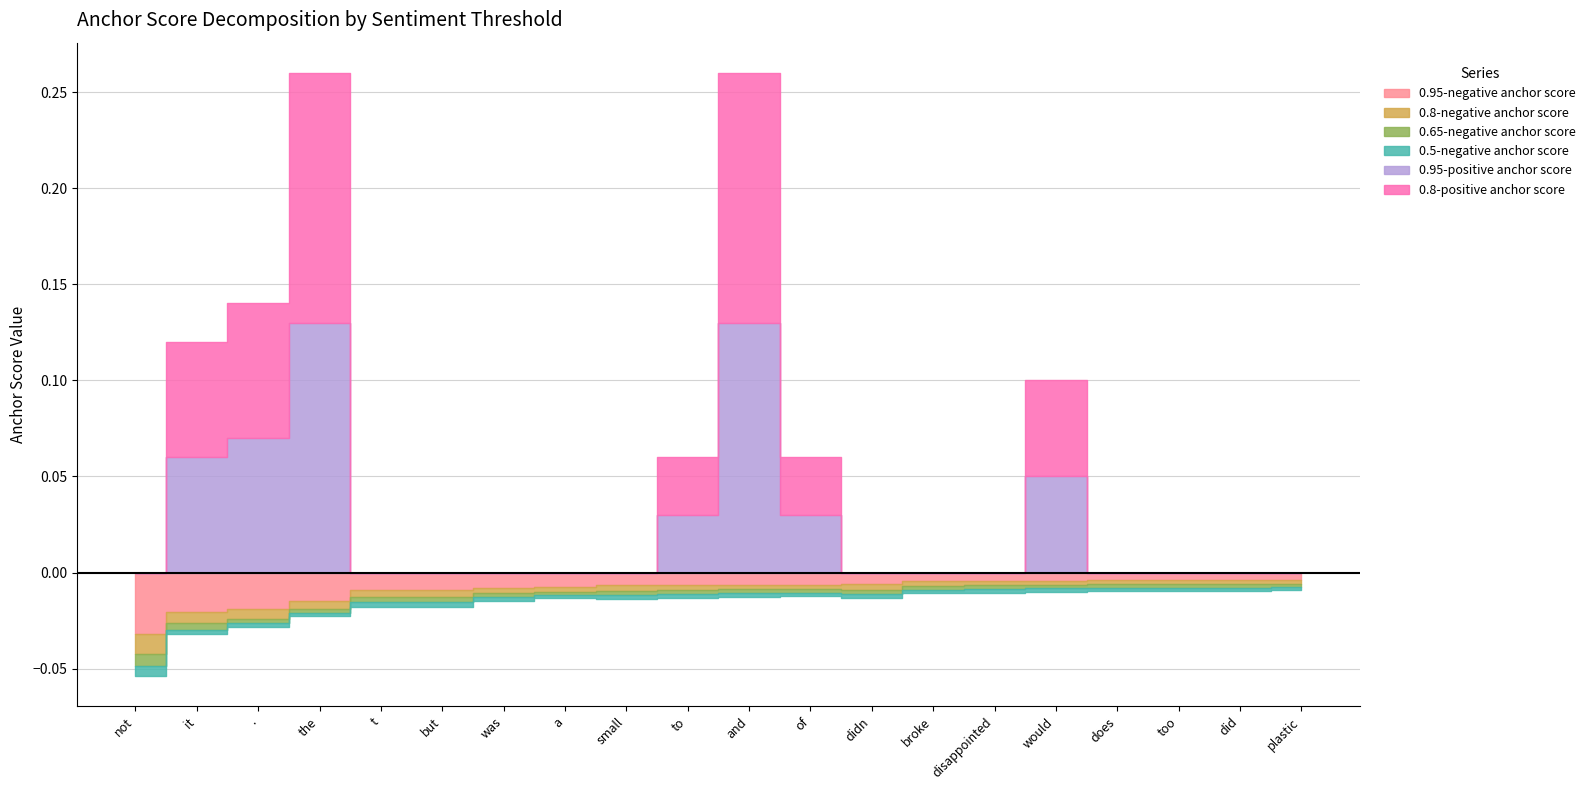

Reading right to left, what are all the values shown in this chart?

0.95-negative anchor score: plastic=0.0	did=0.0	too=0.0	does=0.0	would=0.0	disappointed=0.0	broke=0.0	didn=0.0	of=0.0	and=0.0	to=0.0	small=0.0	a=0.0	was=0.0	but=0.0	t=0.0	the=0.0	.=0.0	it=0.0	not=0.0
0.8-negative anchor score: plastic=0.0	did=0.0	too=0.0	does=0.0	would=0.0	disappointed=0.0	broke=0.0	didn=0.0	of=0.0	and=0.0	to=0.0	small=0.0	a=0.0	was=0.0	but=0.0	t=0.0	the=0.0	.=0.0	it=0.0	not=0.0
0.65-negative anchor score: plastic=0.0	did=0.0	too=0.0	does=0.0	would=0.0	disappointed=0.0	broke=0.0	didn=0.0	of=0.0	and=0.0	to=0.0	small=0.0	a=0.0	was=0.0	but=0.0	t=0.0	the=0.0	.=0.0	it=0.0	not=0.0
0.5-negative anchor score: plastic=0.0	did=0.0	too=0.0	does=0.0	would=0.0	disappointed=0.0	broke=0.0	didn=0.0	of=0.0	and=0.0	to=0.0	small=0.0	a=0.0	was=0.0	but=0.0	t=0.0	the=0.0	.=0.0	it=0.0	not=0.0
0.95-positive anchor score: plastic=0.0	did=0.0	too=0.0	does=0.0	would=0.1	disappointed=0.0	broke=0.0	didn=0.0	of=0.0	and=0.1	to=0.0	small=0.0	a=0.0	was=0.0	but=0.0	t=0.0	the=0.1	.=0.1	it=0.1	not=0.0
0.8-positive anchor score: plastic=0.0	did=0.0	too=0.0	does=0.0	would=0.1	disappointed=0.0	broke=0.0	didn=0.0	of=0.0	and=0.1	to=0.0	small=0.0	a=0.0	was=0.0	but=0.0	t=0.0	the=0.1	.=0.1	it=0.1	not=0.0